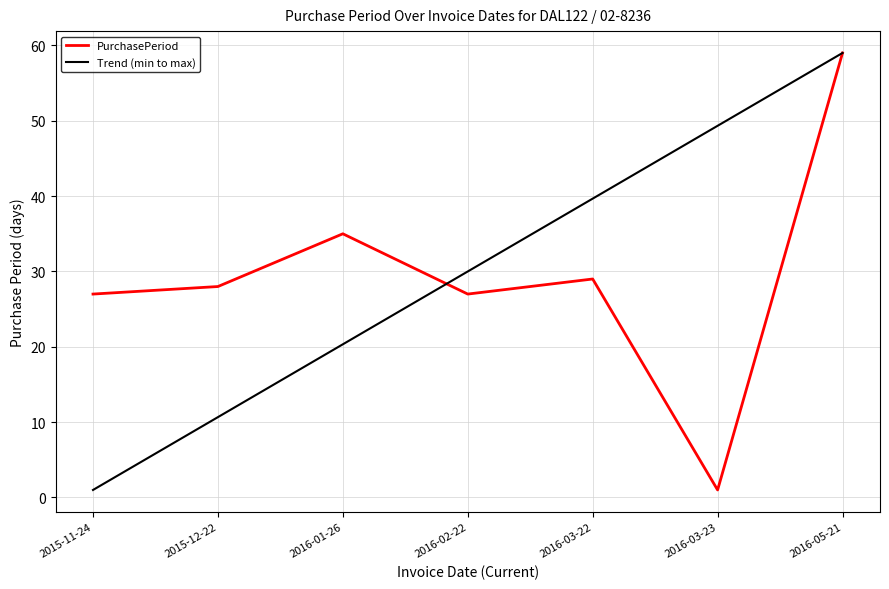

Where is the first local maximum?

2016-01-26